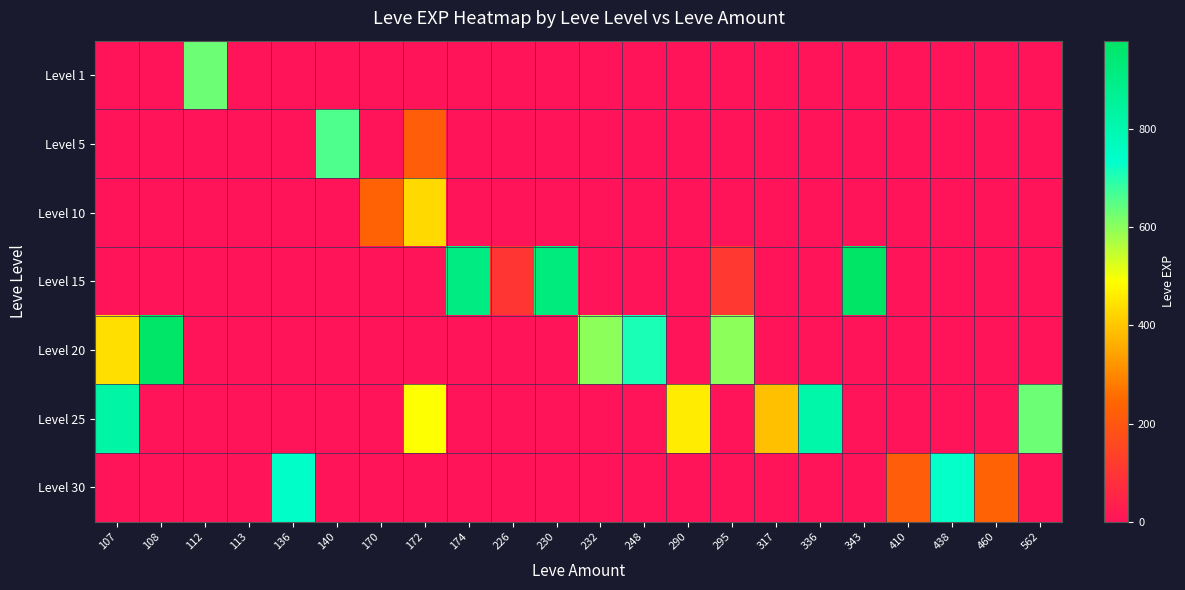

What is the total value across all series at 174?

910